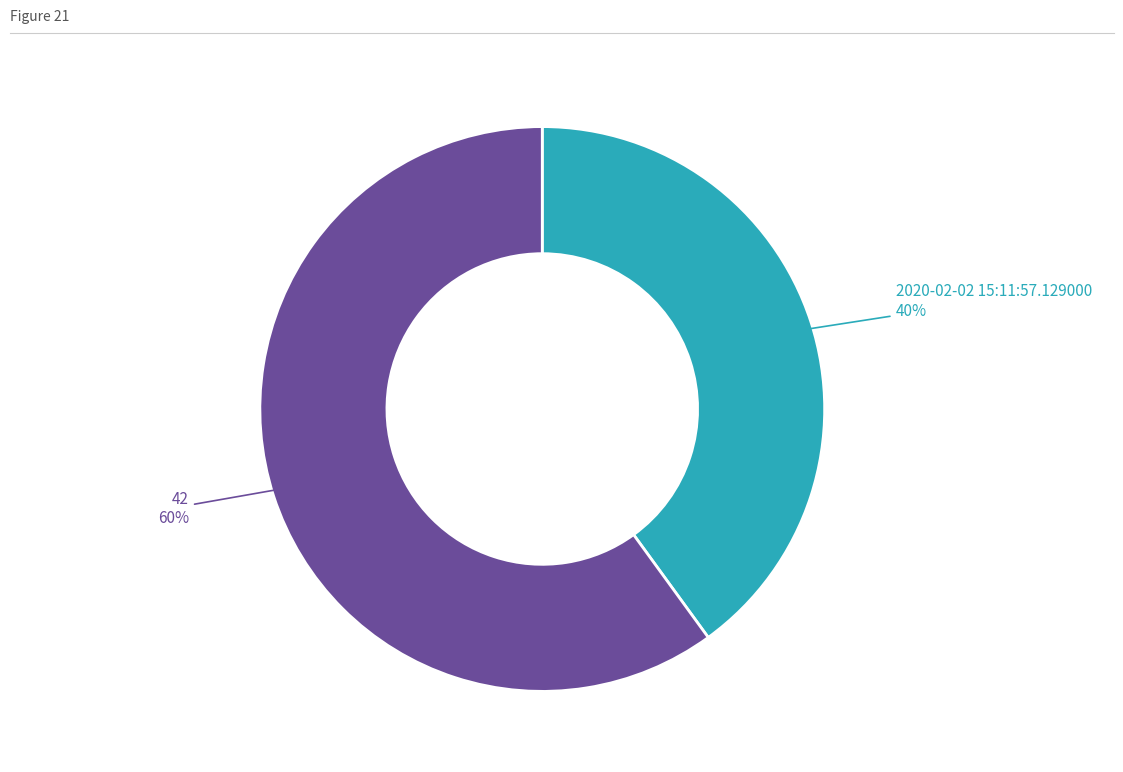

Is there a majority slice in this chart?

Yes